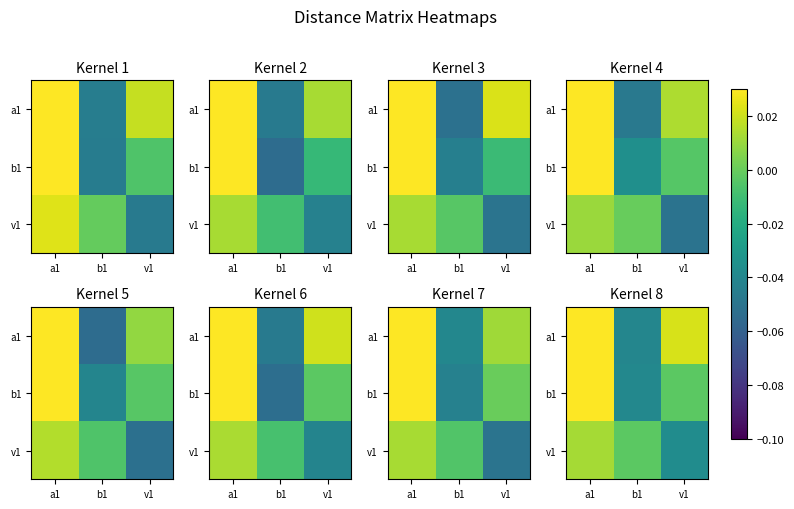

At which label does a1 reach its peak?

a1